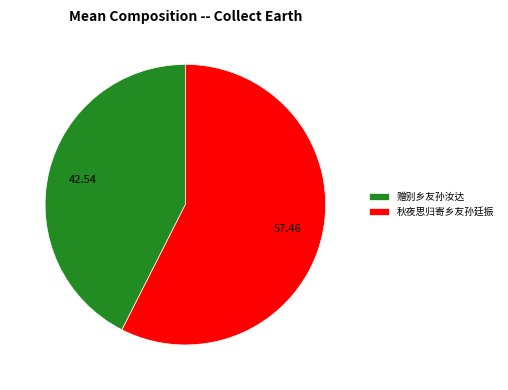

Rank the categories by value from highest to lowest.

秋夜思归寄乡友孙廷振, 赠别乡友孙汝达